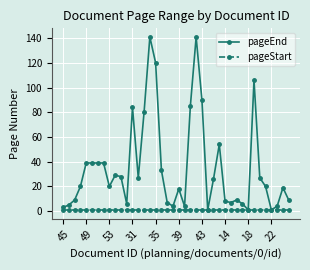

What are all the series names shown in the legend?

pageEnd, pageStart